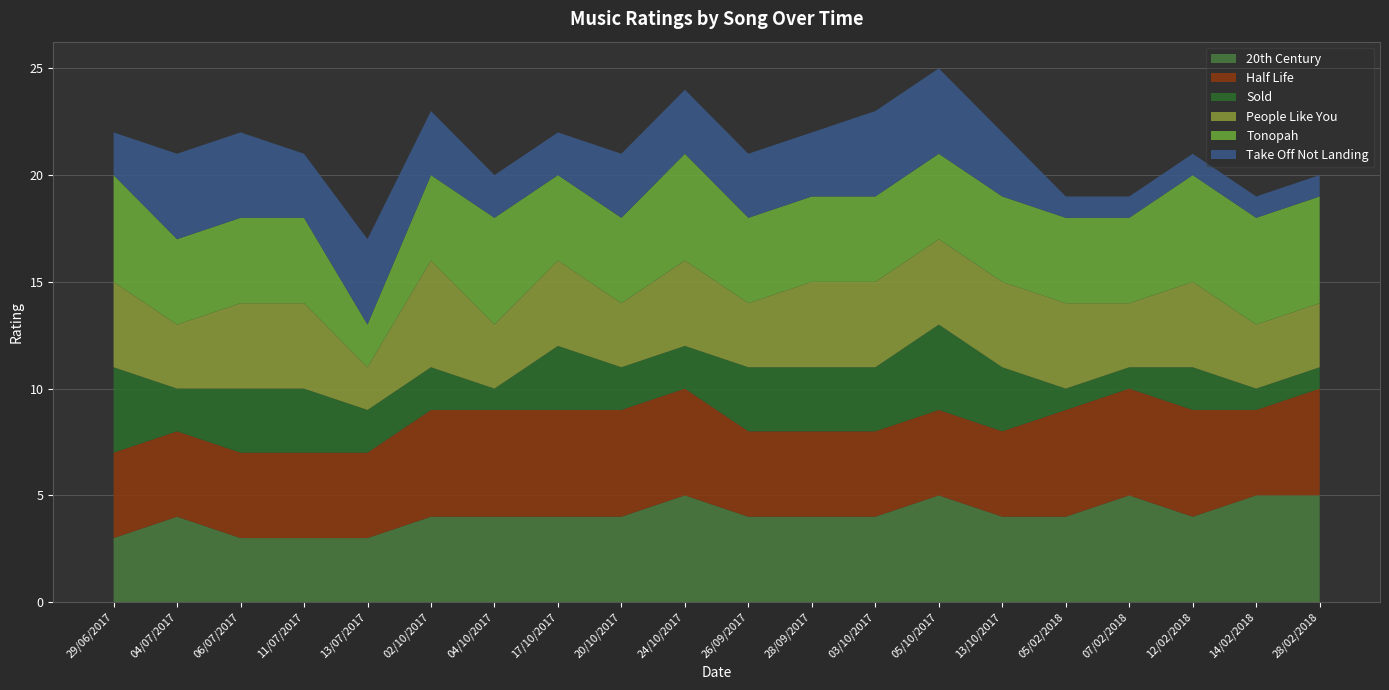

Reading left to right, extract all data points from this chart.

20th Century: 29/06/2017=3	04/07/2017=4	06/07/2017=3	11/07/2017=3	13/07/2017=3	02/10/2017=4	04/10/2017=4	17/10/2017=4	20/10/2017=4	24/10/2017=5	26/09/2017=4	28/09/2017=4	03/10/2017=4	05/10/2017=5	13/10/2017=4	05/02/2018=4	07/02/2018=5	12/02/2018=4	14/02/2018=5	28/02/2018=5
Half Life: 29/06/2017=4	04/07/2017=4	06/07/2017=4	11/07/2017=4	13/07/2017=4	02/10/2017=5	04/10/2017=5	17/10/2017=5	20/10/2017=5	24/10/2017=5	26/09/2017=4	28/09/2017=4	03/10/2017=4	05/10/2017=4	13/10/2017=4	05/02/2018=5	07/02/2018=5	12/02/2018=5	14/02/2018=4	28/02/2018=5
Sold: 29/06/2017=4	04/07/2017=2	06/07/2017=3	11/07/2017=3	13/07/2017=2	02/10/2017=2	04/10/2017=1	17/10/2017=3	20/10/2017=2	24/10/2017=2	26/09/2017=3	28/09/2017=3	03/10/2017=3	05/10/2017=4	13/10/2017=3	05/02/2018=1	07/02/2018=1	12/02/2018=2	14/02/2018=1	28/02/2018=1
People Like You: 29/06/2017=4	04/07/2017=3	06/07/2017=4	11/07/2017=4	13/07/2017=2	02/10/2017=5	04/10/2017=3	17/10/2017=4	20/10/2017=3	24/10/2017=4	26/09/2017=3	28/09/2017=4	03/10/2017=4	05/10/2017=4	13/10/2017=4	05/02/2018=4	07/02/2018=3	12/02/2018=4	14/02/2018=3	28/02/2018=3
Tonopah: 29/06/2017=5	04/07/2017=4	06/07/2017=4	11/07/2017=4	13/07/2017=2	02/10/2017=4	04/10/2017=5	17/10/2017=4	20/10/2017=4	24/10/2017=5	26/09/2017=4	28/09/2017=4	03/10/2017=4	05/10/2017=4	13/10/2017=4	05/02/2018=4	07/02/2018=4	12/02/2018=5	14/02/2018=5	28/02/2018=5
Take Off Not Landing: 29/06/2017=2	04/07/2017=4	06/07/2017=4	11/07/2017=3	13/07/2017=4	02/10/2017=3	04/10/2017=2	17/10/2017=2	20/10/2017=3	24/10/2017=3	26/09/2017=3	28/09/2017=3	03/10/2017=4	05/10/2017=4	13/10/2017=3	05/02/2018=1	07/02/2018=1	12/02/2018=1	14/02/2018=1	28/02/2018=1